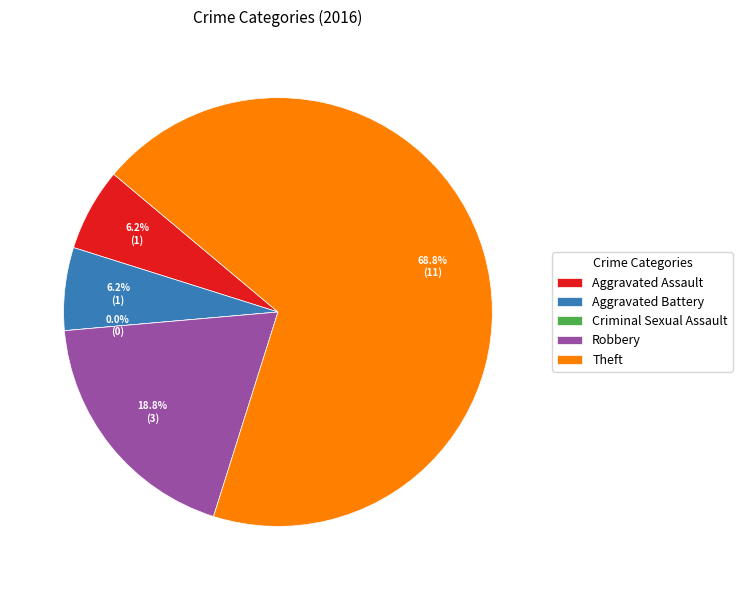

What portion of the pie excludes Criminal Sexual Assault?

100.0%